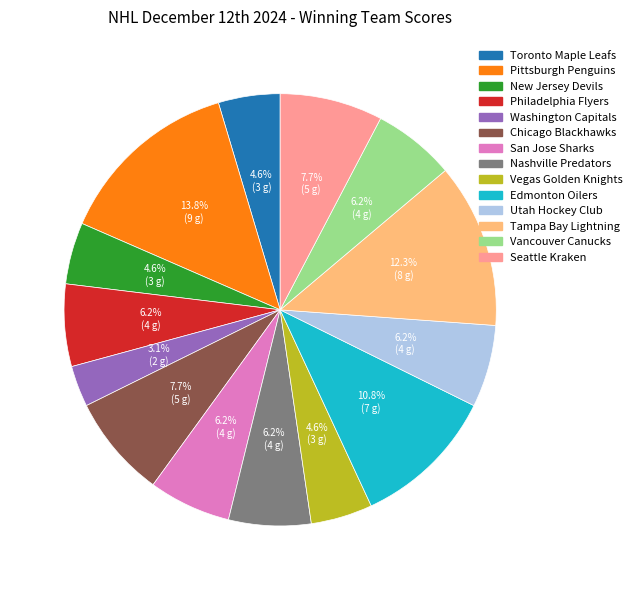

Count the number of slices in the pie.

14